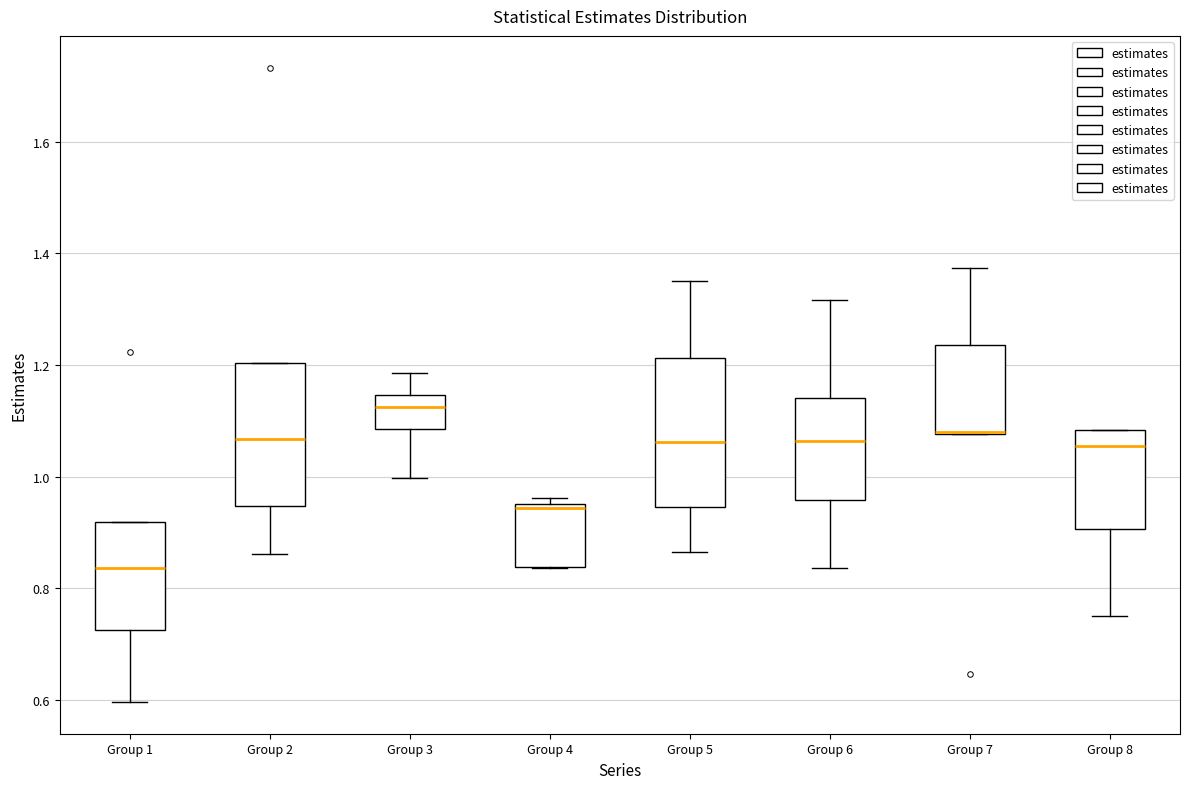

Reading left to right, transcribe this box plot: for each box, give where its median line is, the range the box spans, and where its two whiskers end, as read against the y-axis. The values are not printed on the chart, so give them approximately, as read against the axis.

Group 1: median 0.84, box 0.72 to 0.92, whiskers 0.60 to 0.92
Group 2: median 1.06, box 0.94 to 1.20, whiskers 0.86 to 1.20
Group 3: median 1.12, box 1.08 to 1.14, whiskers 1.00 to 1.18
Group 4: median 0.94 (just below the box's upper edge), box 0.84 to 0.94, whiskers 0.84 to 0.96
Group 5: median 1.06, box 0.94 to 1.22, whiskers 0.86 to 1.36
Group 6: median 1.06, box 0.96 to 1.14, whiskers 0.84 to 1.32
Group 7: median 1.08 (drawn on the box's lower edge), box 1.08 to 1.24, whiskers 1.08 to 1.38
Group 8: median 1.06, box 0.90 to 1.08, whiskers 0.74 to 1.08